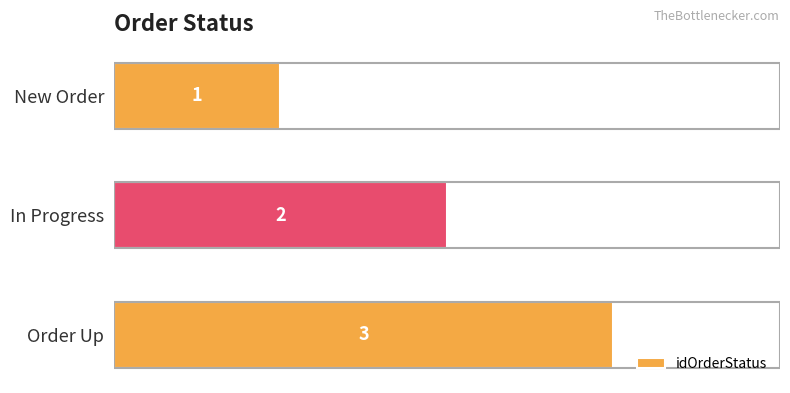

List the labels in order of value, smallest first.

New Order, In Progress, Order Up